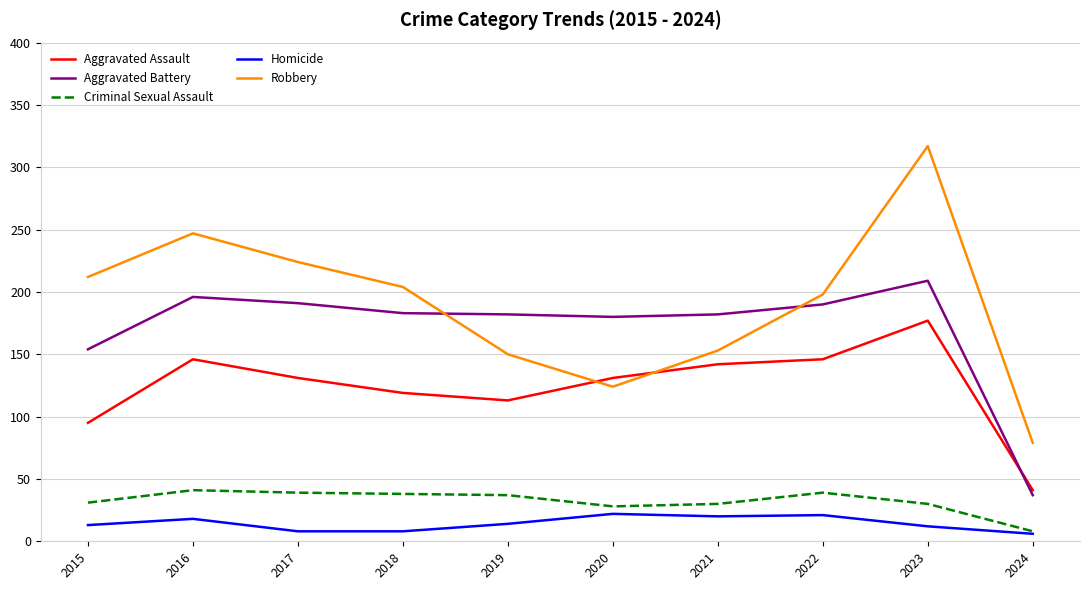

Rank the series by their maximum value, from highest to lowest.

Robbery, Aggravated Battery, Aggravated Assault, Criminal Sexual Assault, Homicide